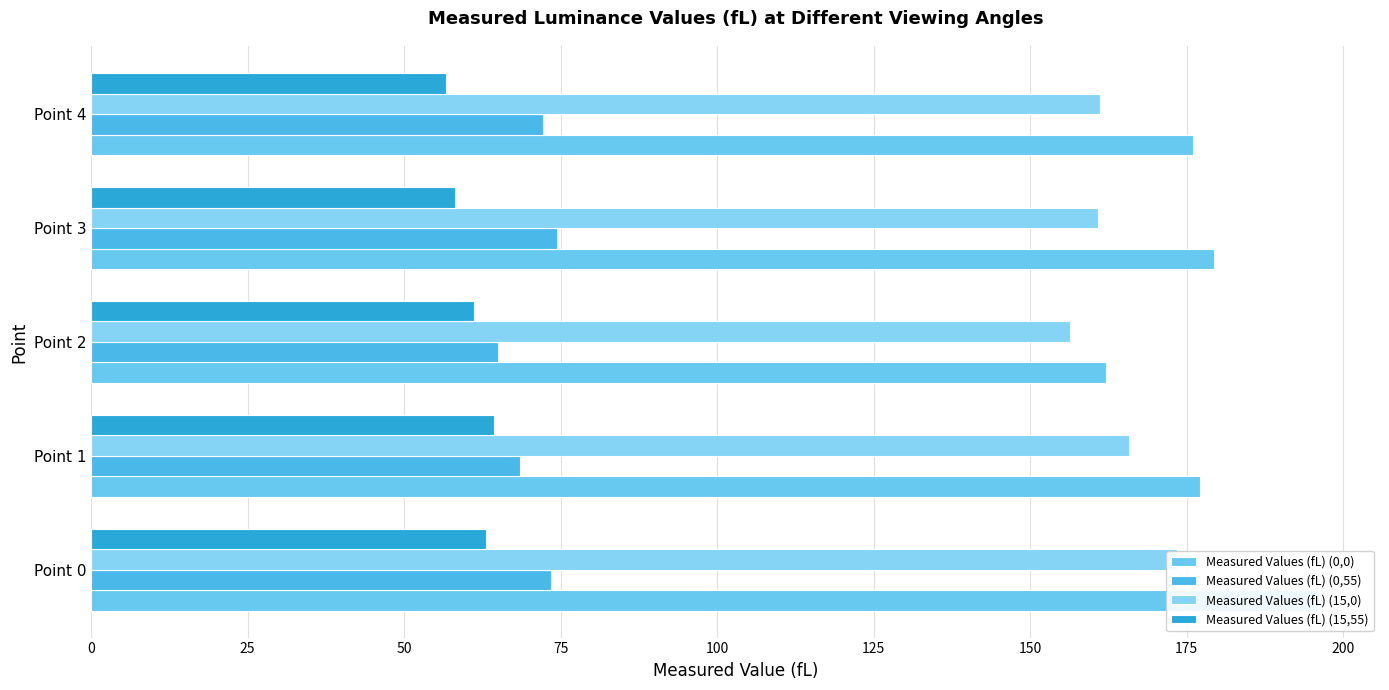

What is the average value of the Measured Values (fL) (0,0) series?

178.1